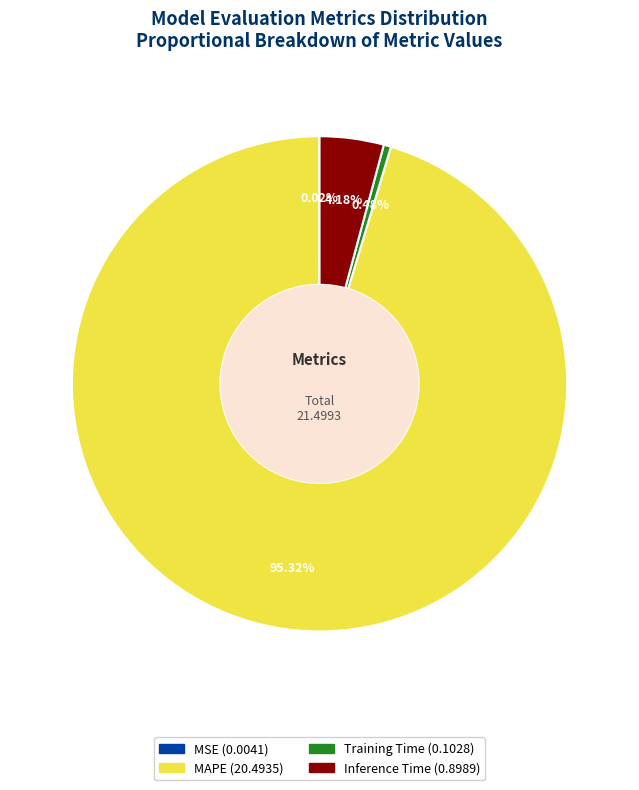

Which slice is the largest?

MAPE